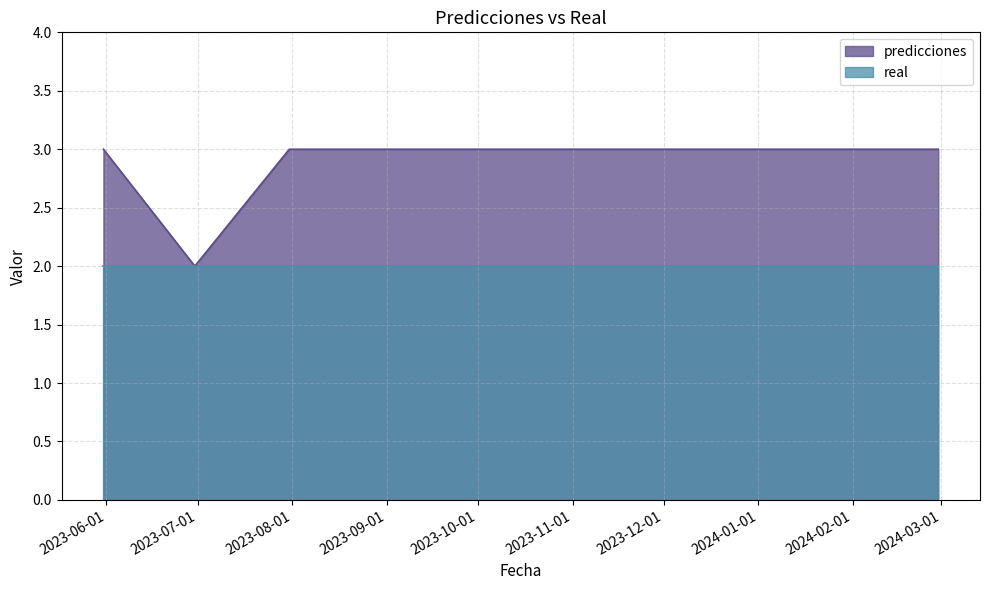

The chart shows a value of 3 at 2023-07-31. True or false?

True